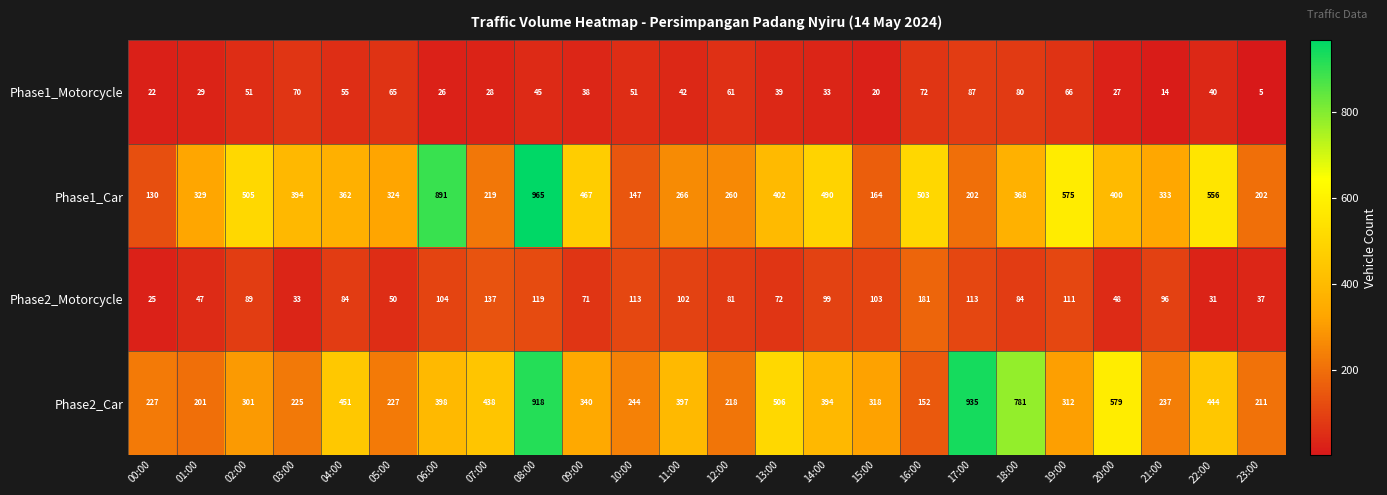

What is the maximum value for Phase2_Car?

935